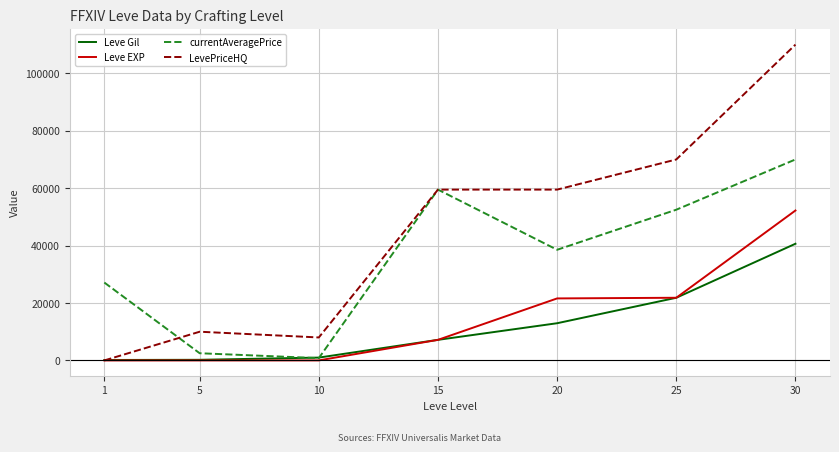

What is the sum of the Leve Gil values at 30 and 20?

53600